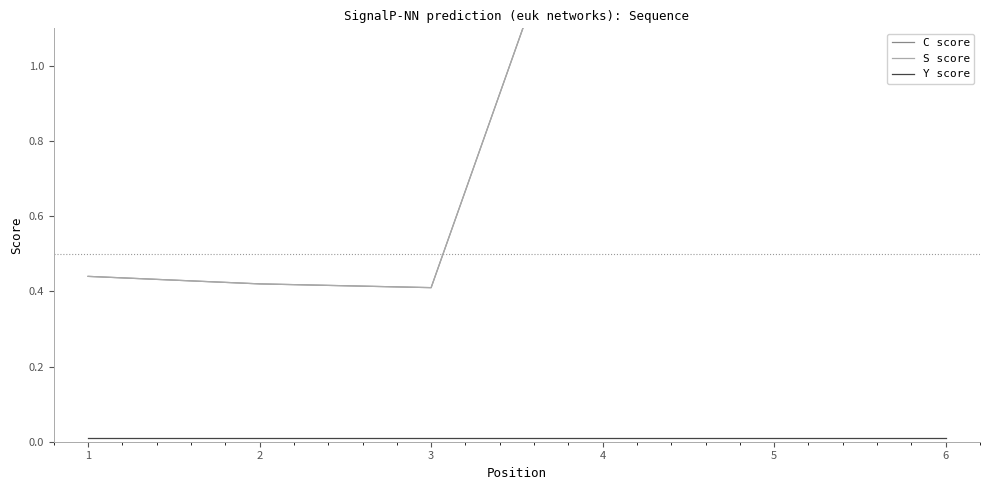

Rank the series at 4 from lowest to highest value.

Y score, C score, S score